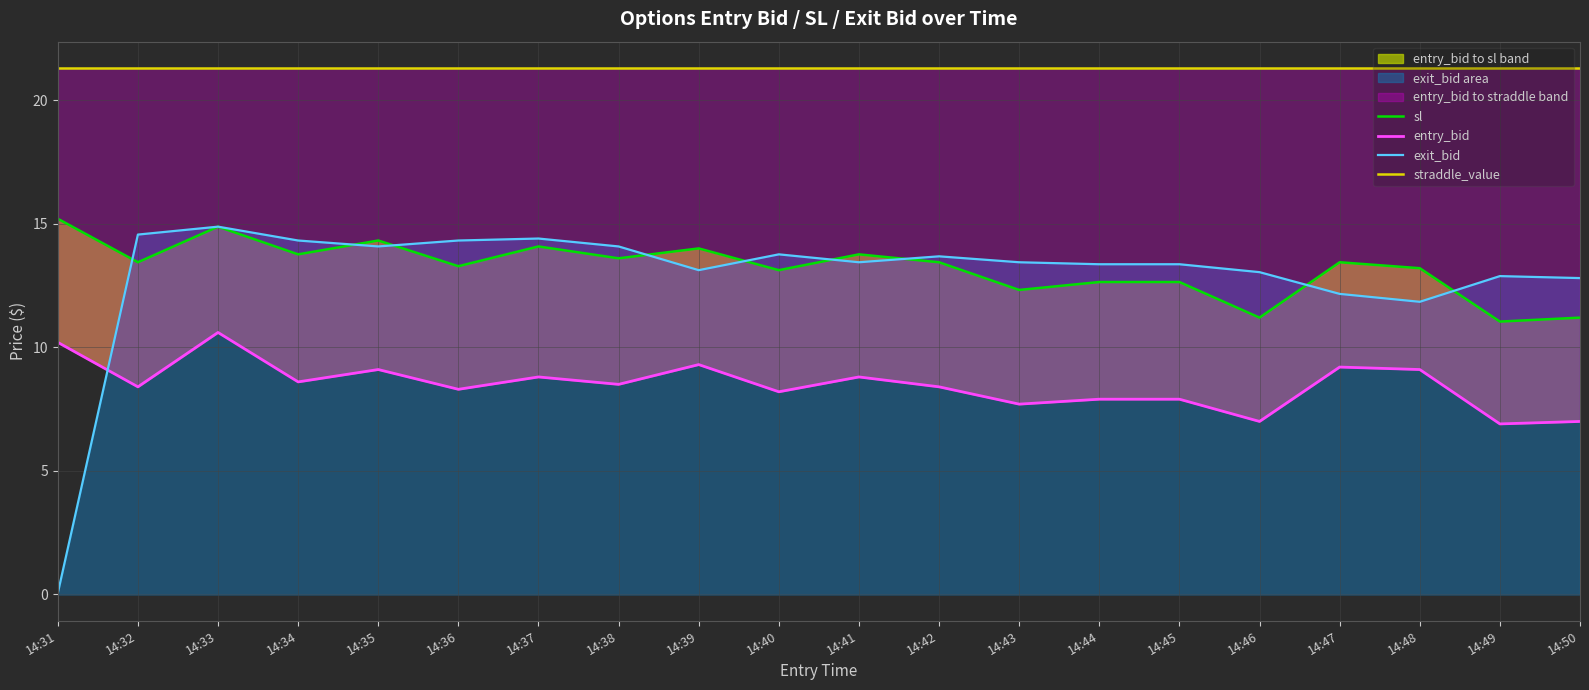

The exit_bid series shows 17.3 at 14:39. True or false?

False